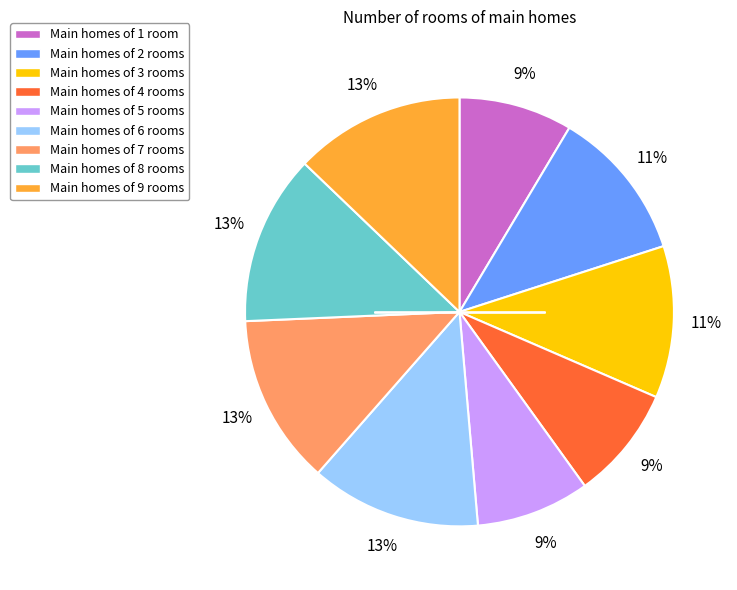

Is it true that Main homes of 6 rooms is 13% of the pie?

True